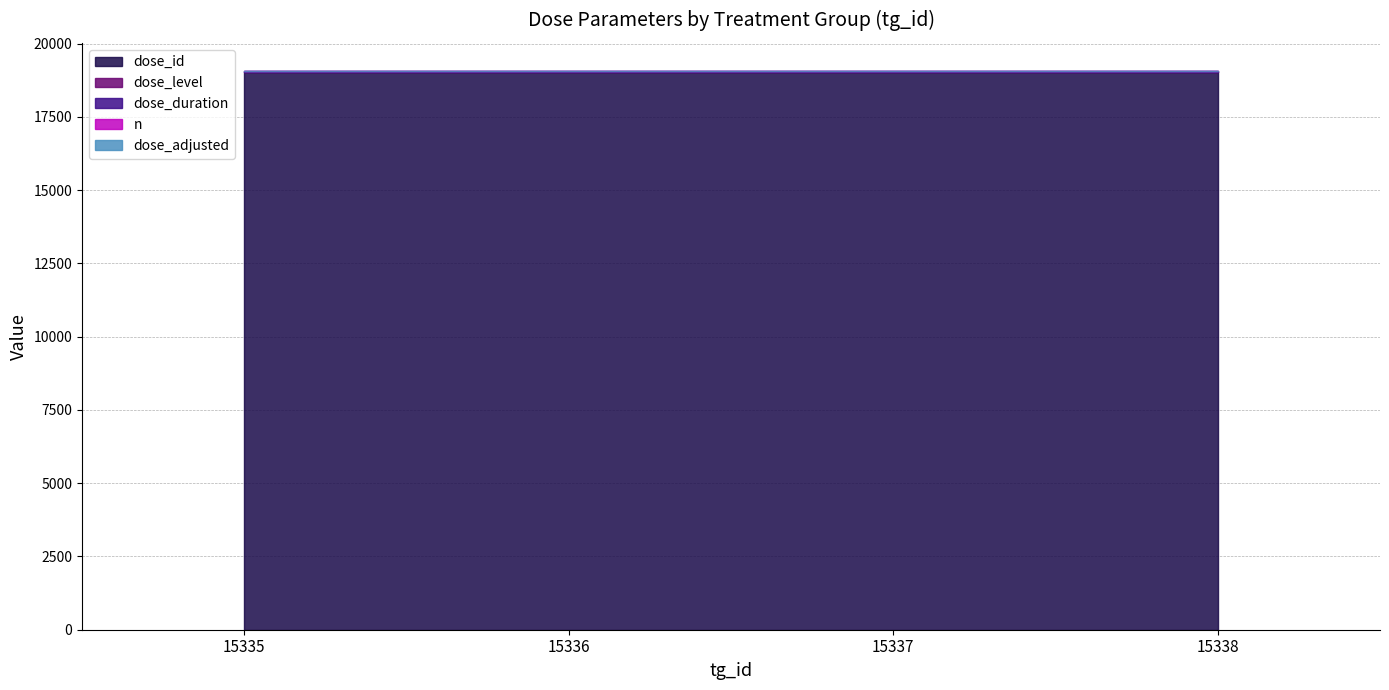

True or false: dose_level and dose_duration intersect in this chart.

False